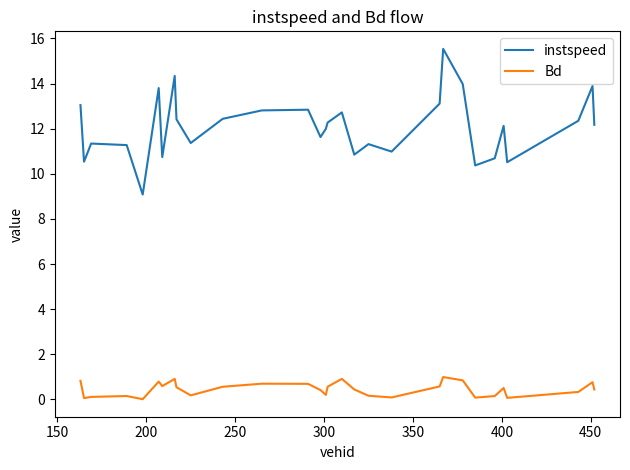

What are all the series names shown in the legend?

instspeed, Bd